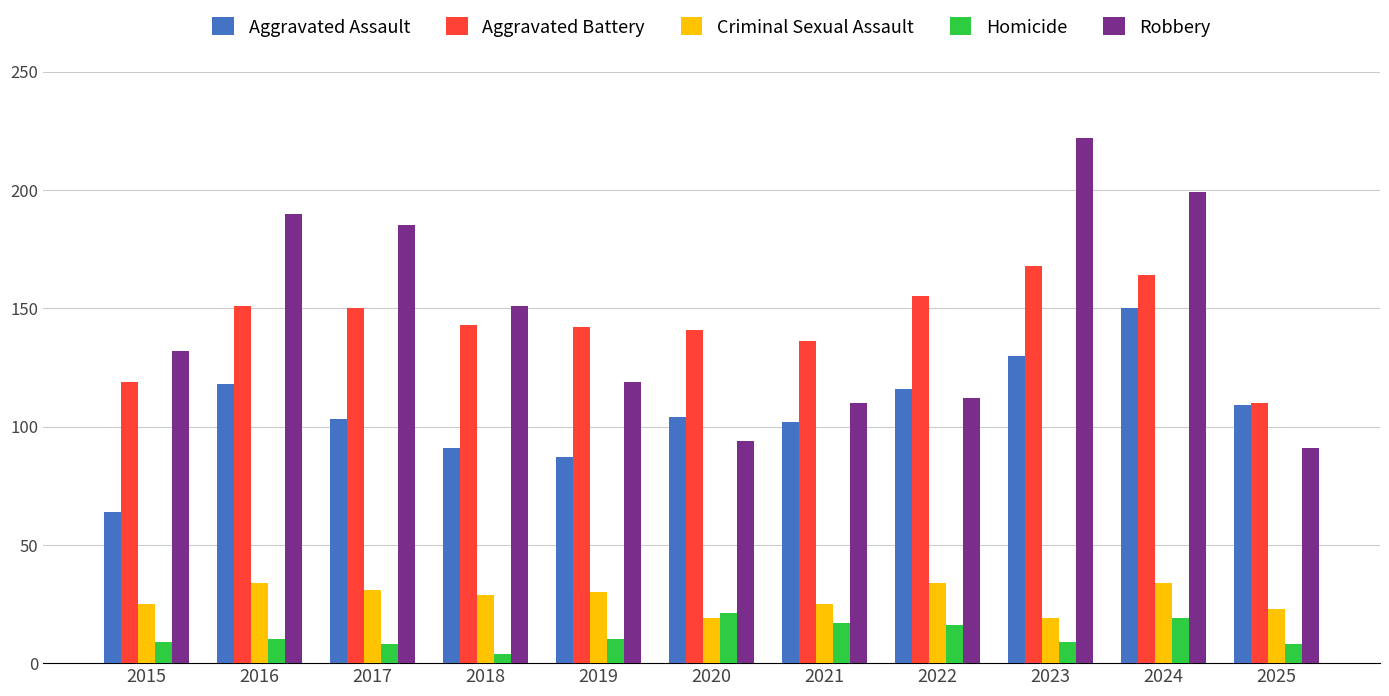

At which label does Aggravated Assault first exceed 104?

2016